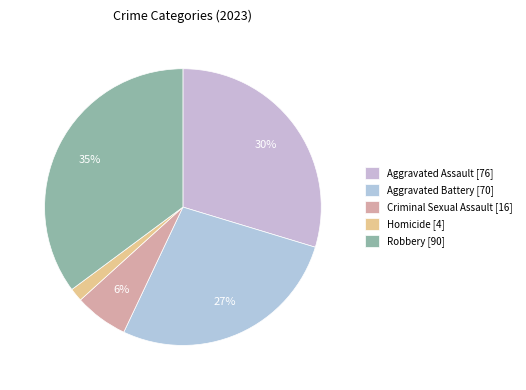

Does Aggravated Assault account for over 50% of the chart?

No